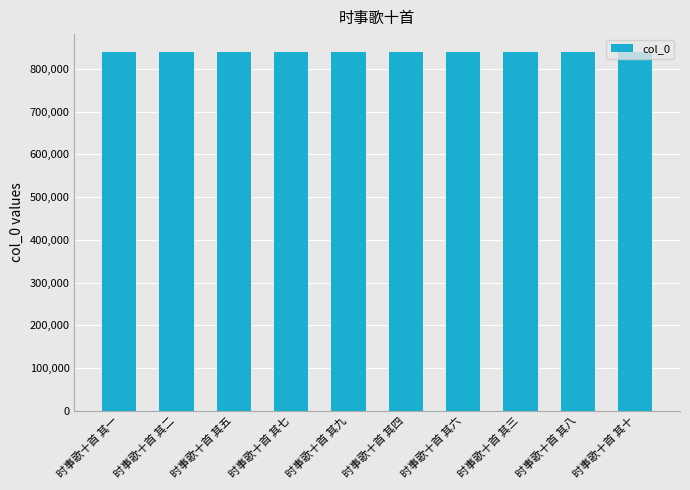

Approximately how many times larger is the value at 时事歌十首 其三 compared to 时事歌十首 其一?

1.0